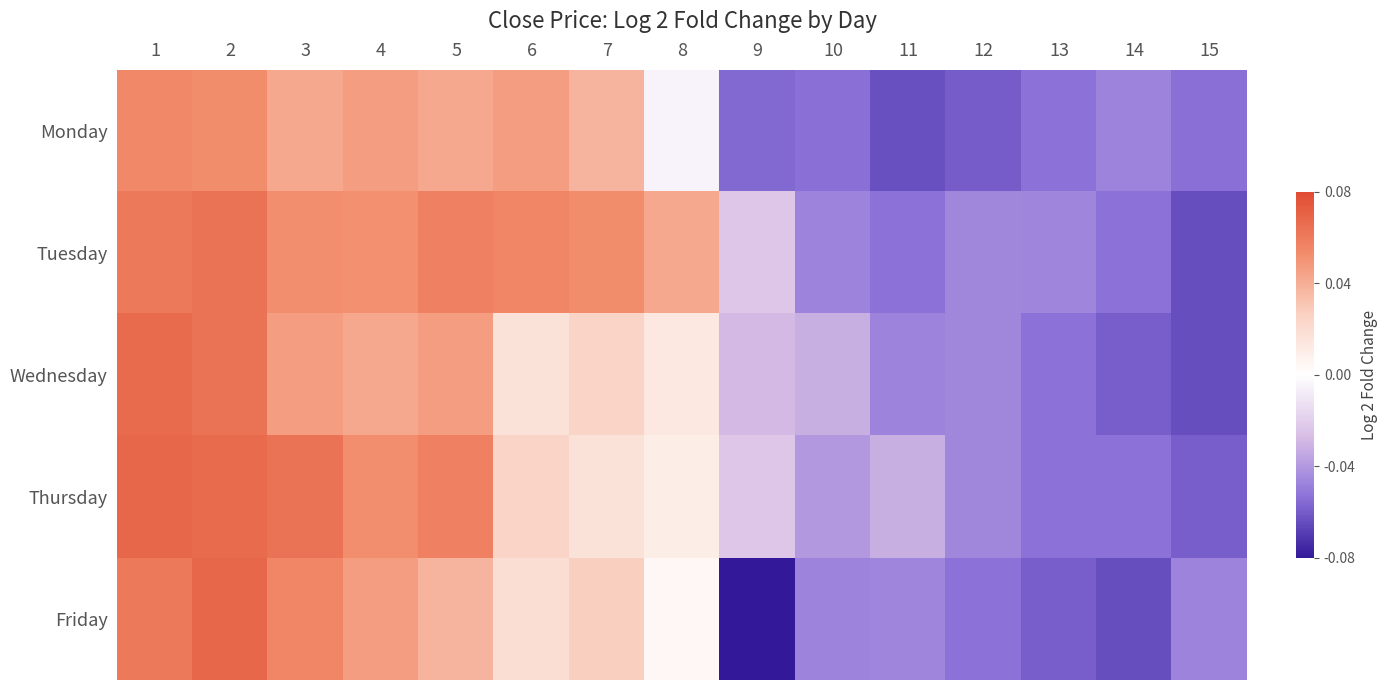

Reading left to right, list all the values displayed in this chart.

Monday: 1=0.1	2=0.1	3=0.0	4=0.0	5=0.0	6=0.0	7=0.0	8=-0.0	9=-0.1	10=-0.1	11=-0.1	12=-0.1	13=-0.1	14=-0.0	15=-0.1
Tuesday: 1=0.1	2=0.1	3=0.1	4=0.1	5=0.1	6=0.1	7=0.1	8=0.0	9=-0.0	10=-0.0	11=-0.1	12=-0.0	13=-0.0	14=-0.1	15=-0.1
Wednesday: 1=0.1	2=0.1	3=0.0	4=0.0	5=0.0	6=0.0	7=0.0	8=0.0	9=-0.0	10=-0.0	11=-0.0	12=-0.0	13=-0.1	14=-0.1	15=-0.1
Thursday: 1=0.1	2=0.1	3=0.1	4=0.1	5=0.1	6=0.0	7=0.0	8=0.0	9=-0.0	10=-0.0	11=-0.0	12=-0.0	13=-0.1	14=-0.1	15=-0.1
Friday: 1=0.1	2=0.1	3=0.1	4=0.0	5=0.0	6=0.0	7=0.0	8=0.0	9=-0.1	10=-0.0	11=-0.0	12=-0.1	13=-0.1	14=-0.1	15=-0.0